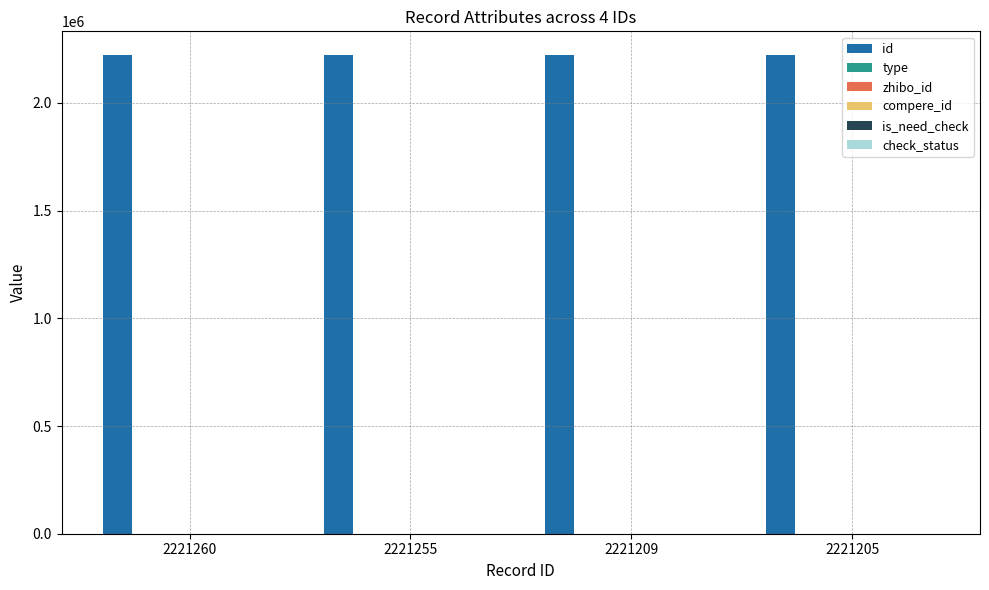

What are all the series names shown in the legend?

id, type, zhibo_id, compere_id, is_need_check, check_status